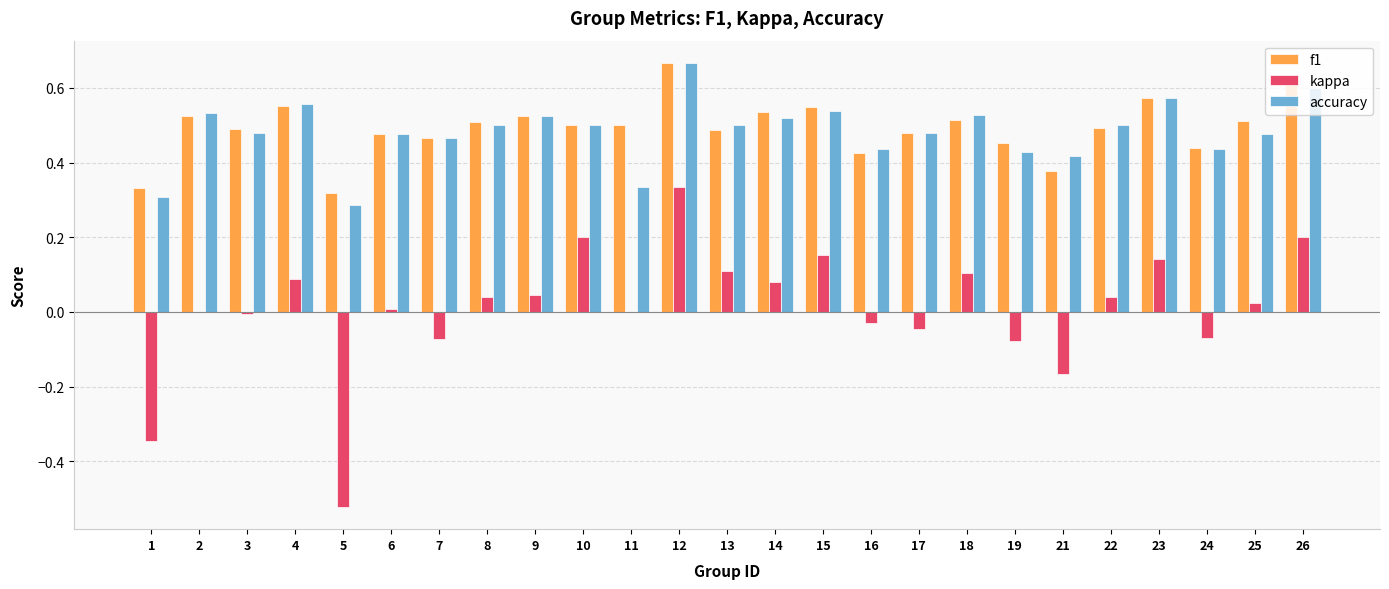

What is the total value across all series at 19?

0.8